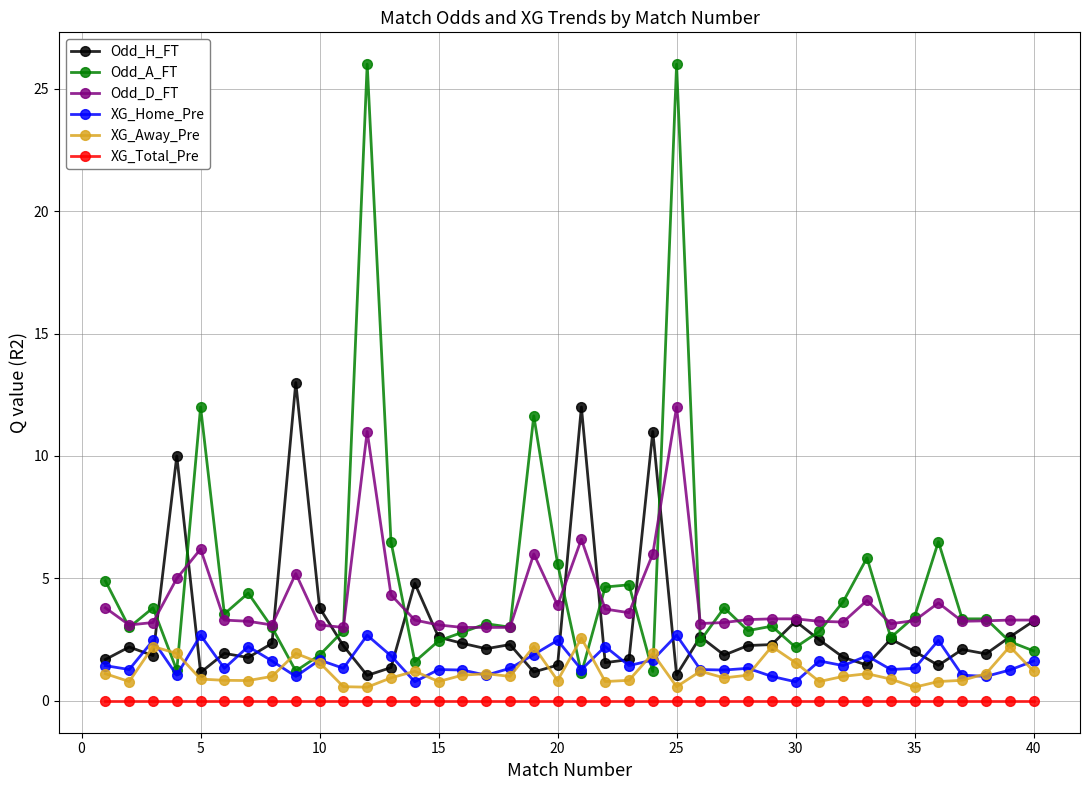

What is the greatest value displayed?

26.0